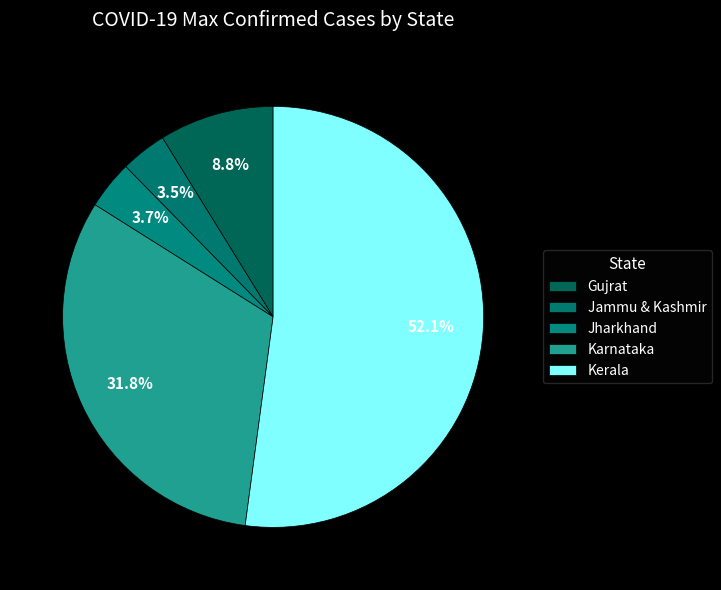

The Jammu & Kashmir slice represents 1% of the pie. True or false?

False